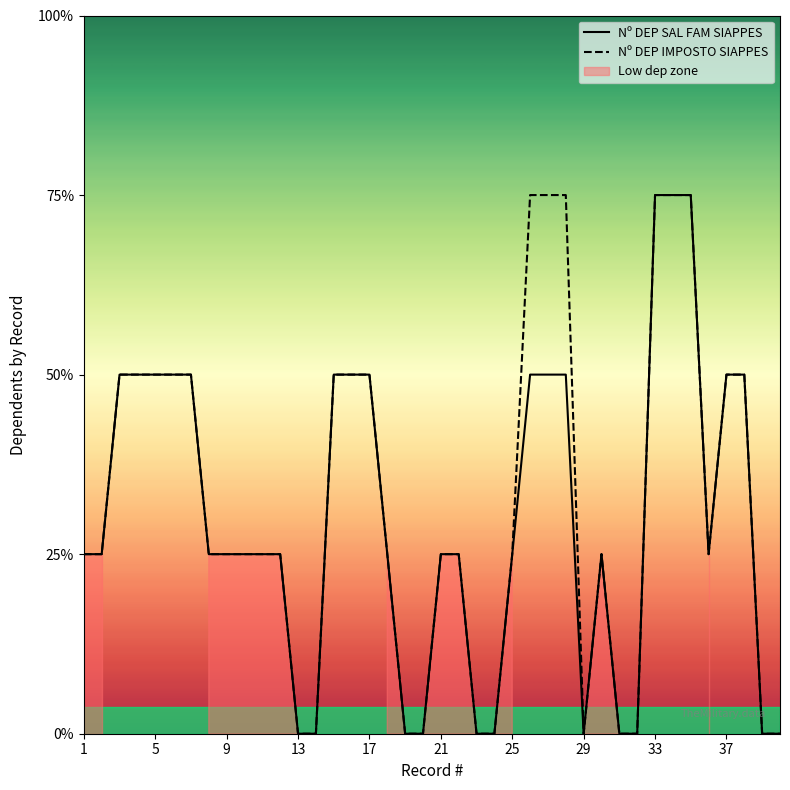

Which series has the largest total across all categories?

Nº DEP IMPOSTO SIAPPES